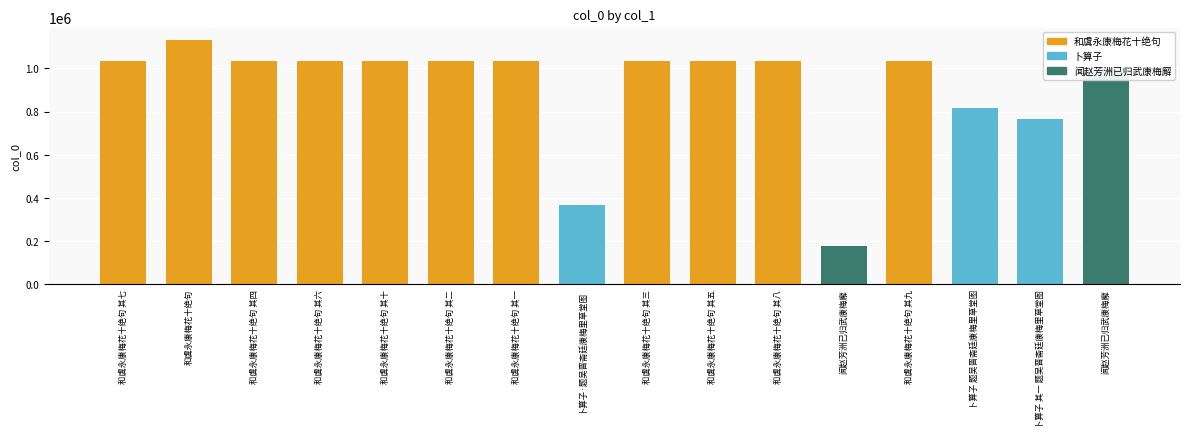

What is the sum of the values at 闻赵芳洲已归武康梅廨 and 闻赵芳洲已归武康梅廨?

1184297